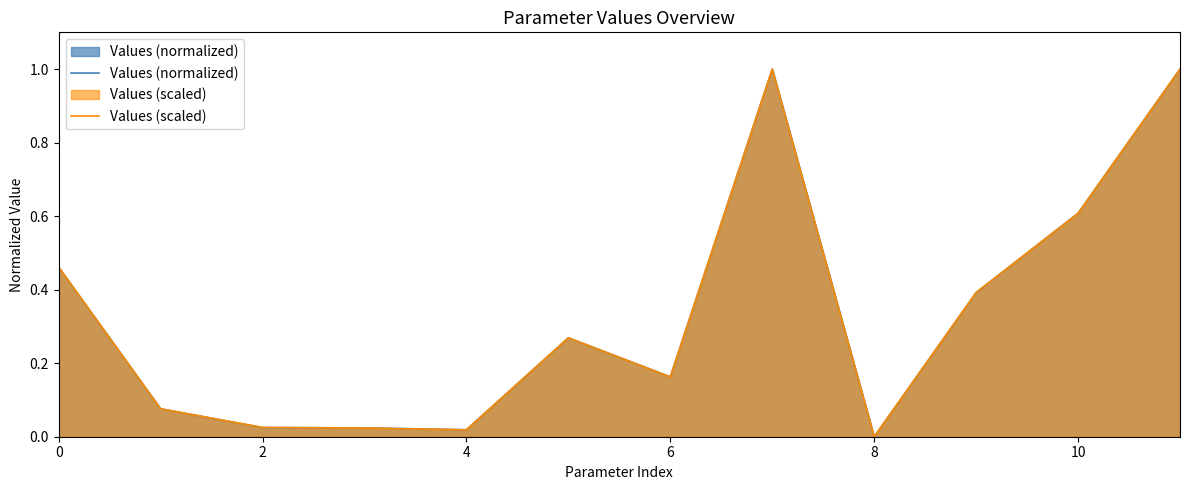

Is it true that Values (normalized) equals 0.6 at 10?

True